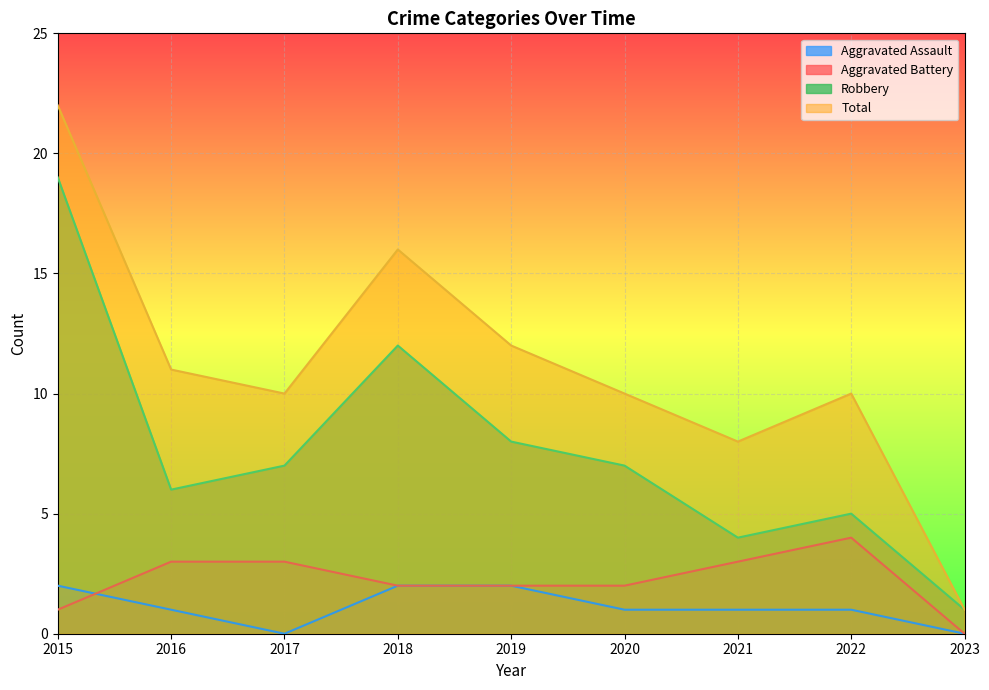

At which label does Aggravated Assault first exceed 1?

2015